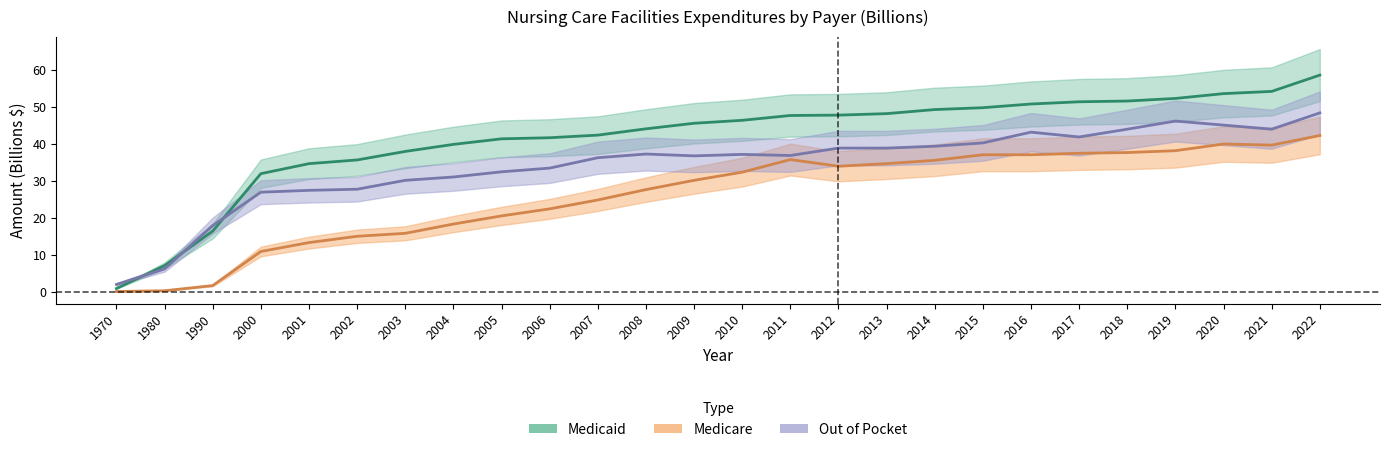

Read the Medicaid value at 2020.

53.5